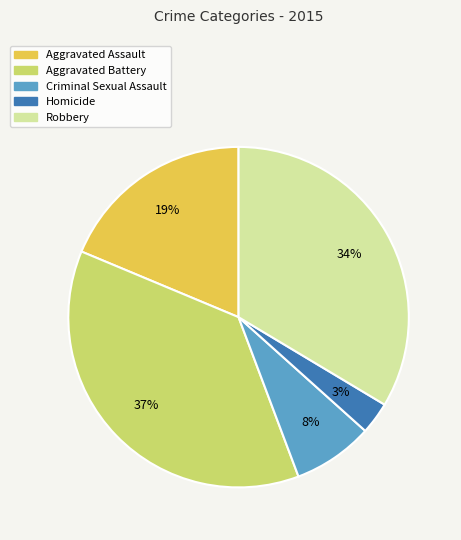

What percentage is the Robbery slice, to the nearest percent?

34%